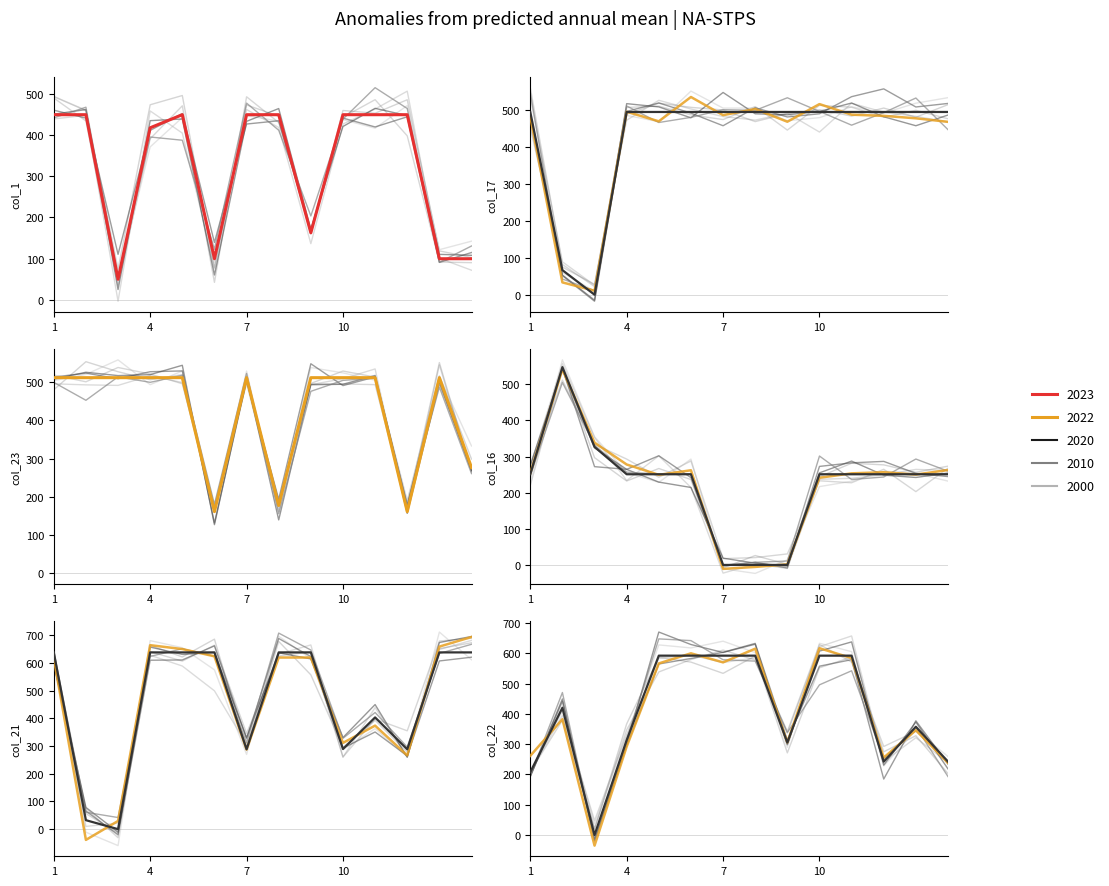

What is the value of the col_21 point at the 6th from the left?

638.4